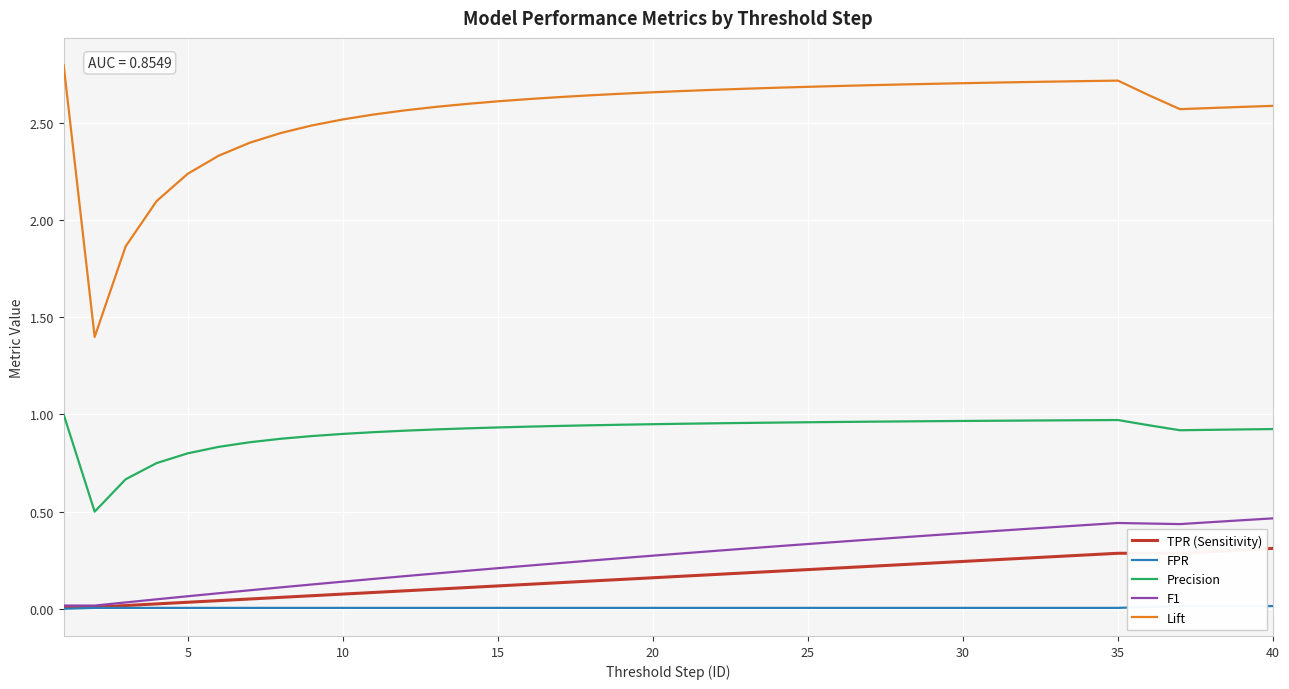

At how many categories does at least one series exceed 2?

38